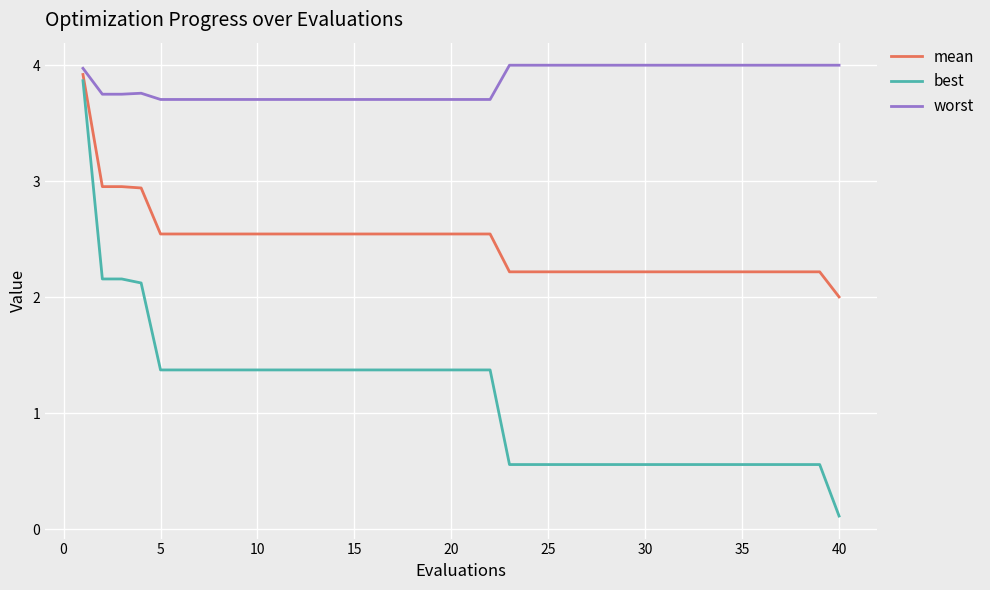

Which series has the widest spread of values?

best